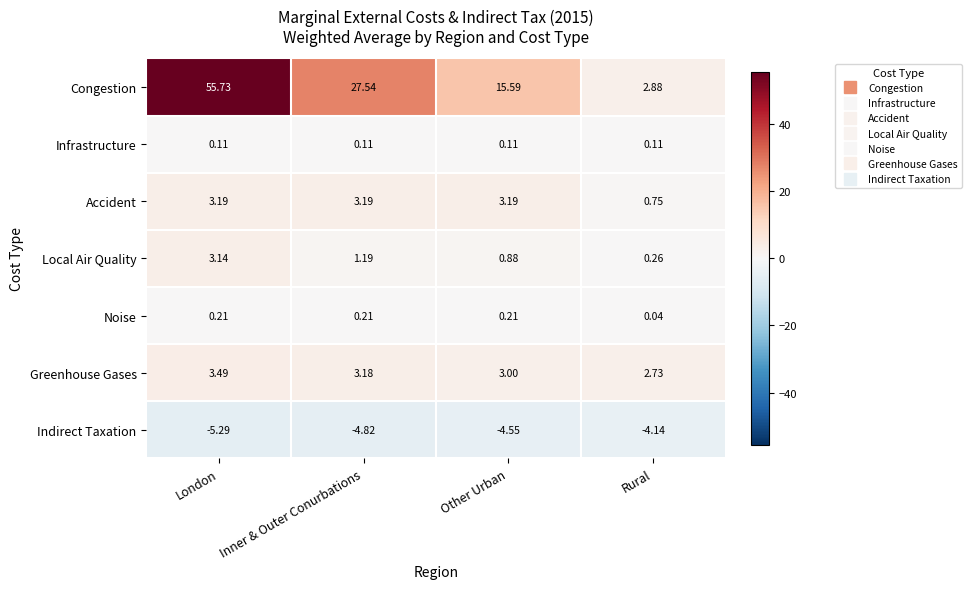

At which label does Local Air Quality first exceed 1?

London